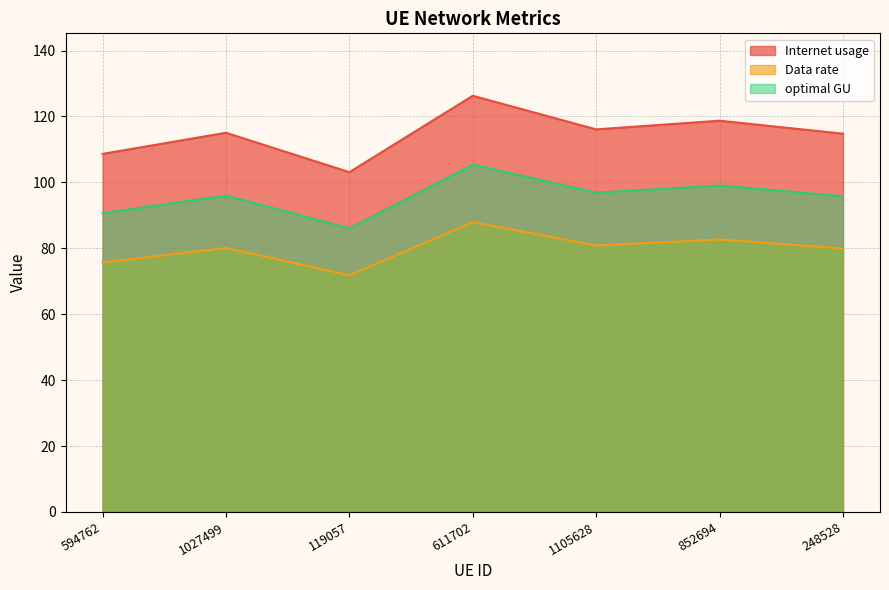

What is the total value across all series at 248528?

290.5